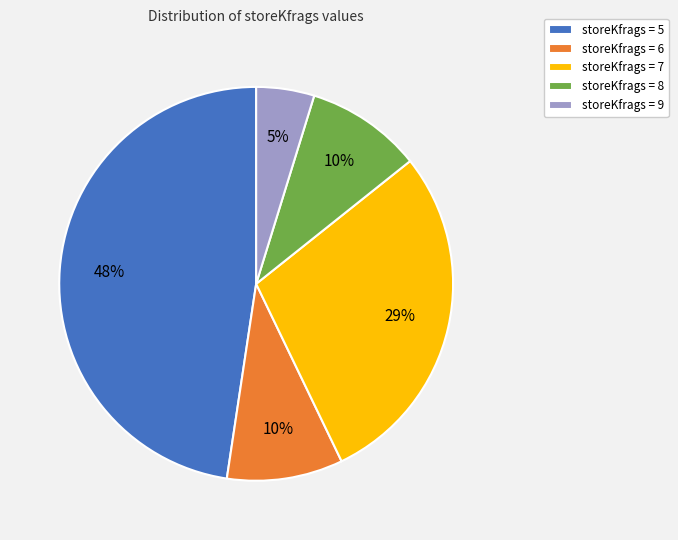

Approximately how many times larger is the value at storeKfrags = 6 compared to storeKfrags = 8?

1.0